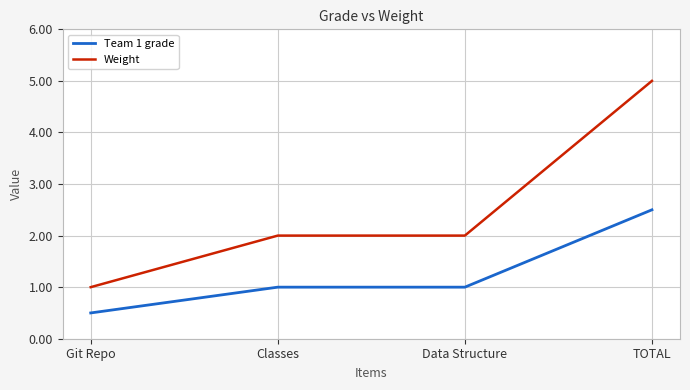

What is the approximate value of Weight at Classes?

2.0